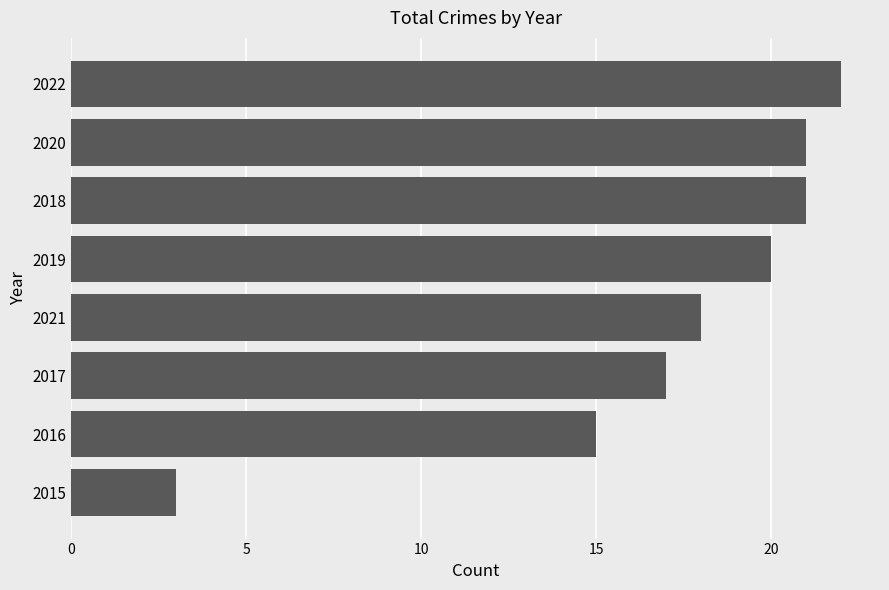

How many bars are there in total?

8